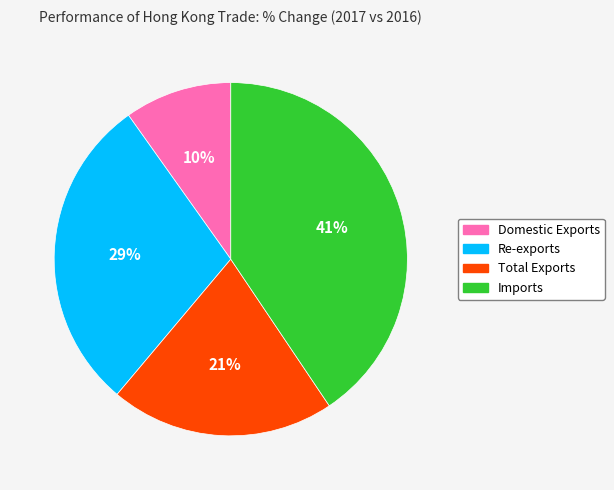

To the nearest percent, what is the difference between the Re-exports and Domestic Exports slice percentages?

19%